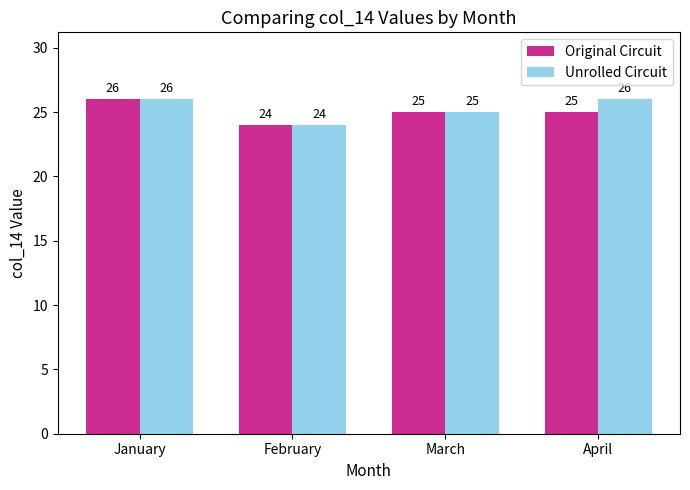

How many categories are shown in the chart?

4